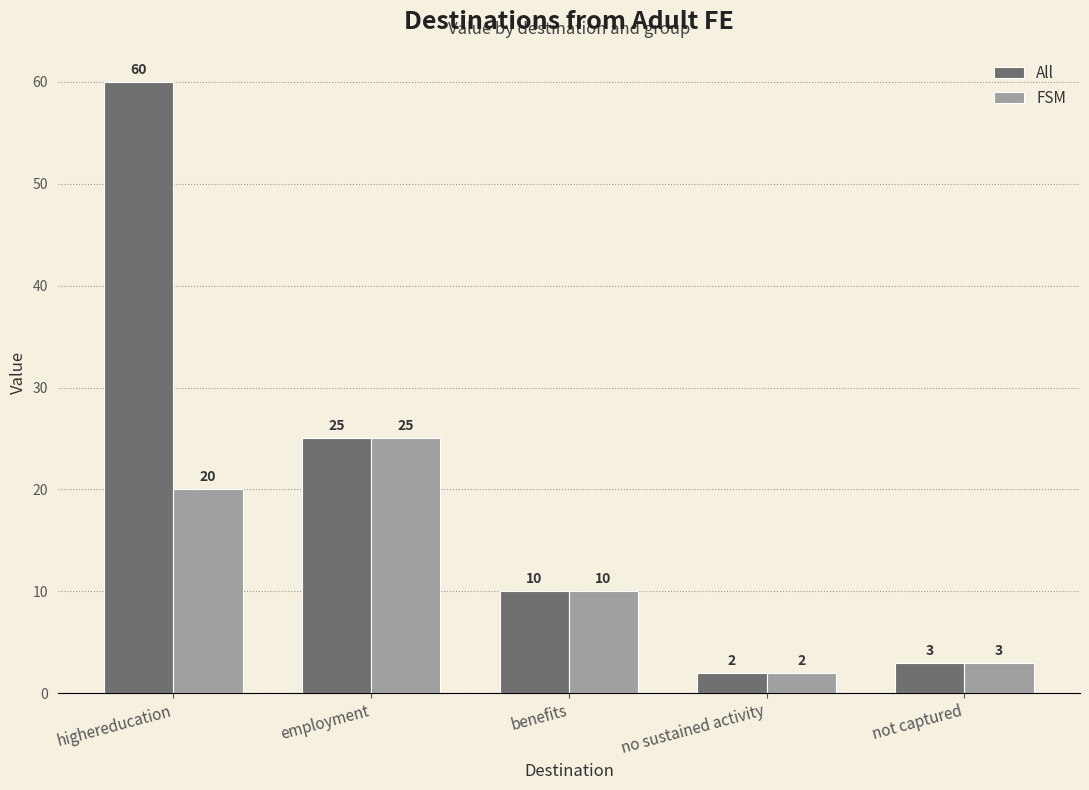

What is the label of the 2nd bar from the right?

no sustained activity